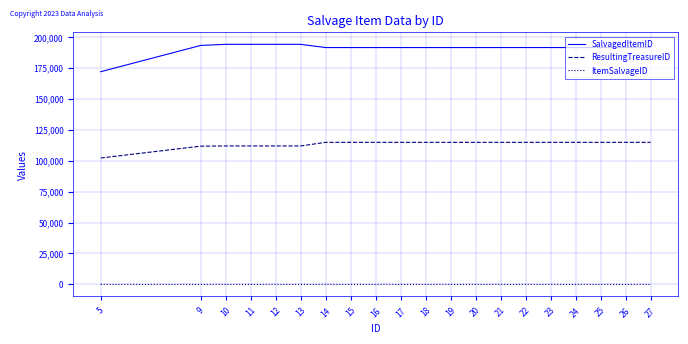

True or false: ResultingTreasureID and SalvagedItemID intersect in this chart.

False